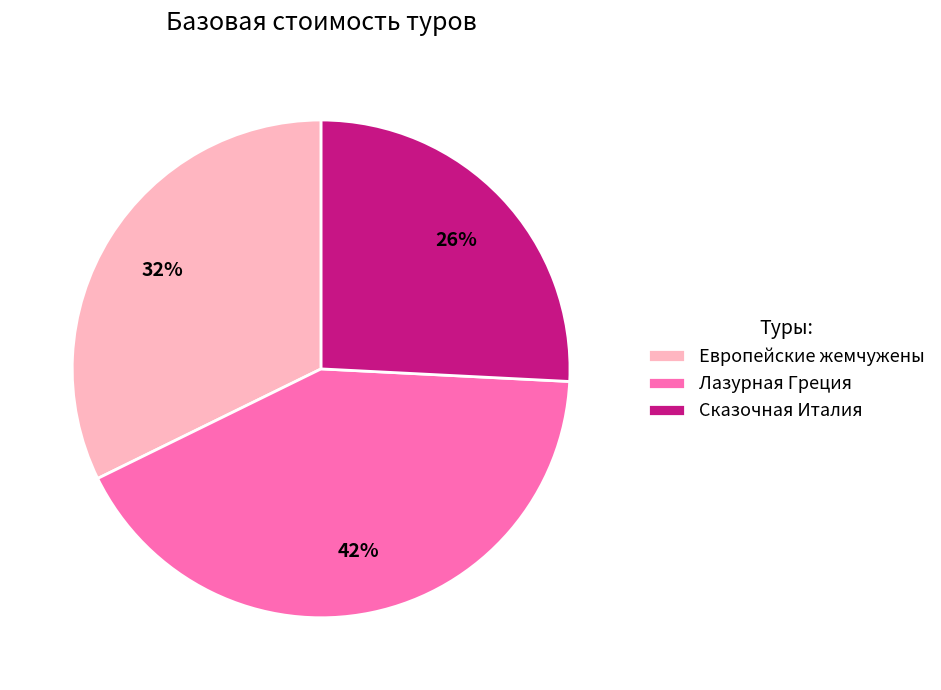

Count the number of slices in the pie.

3